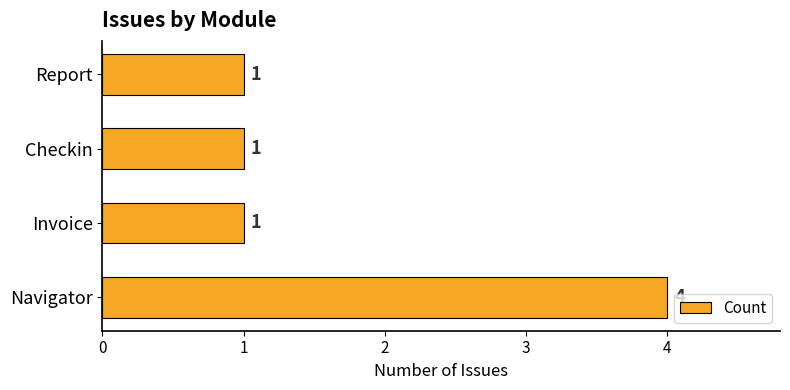

Does the chart contain any negative values?

No